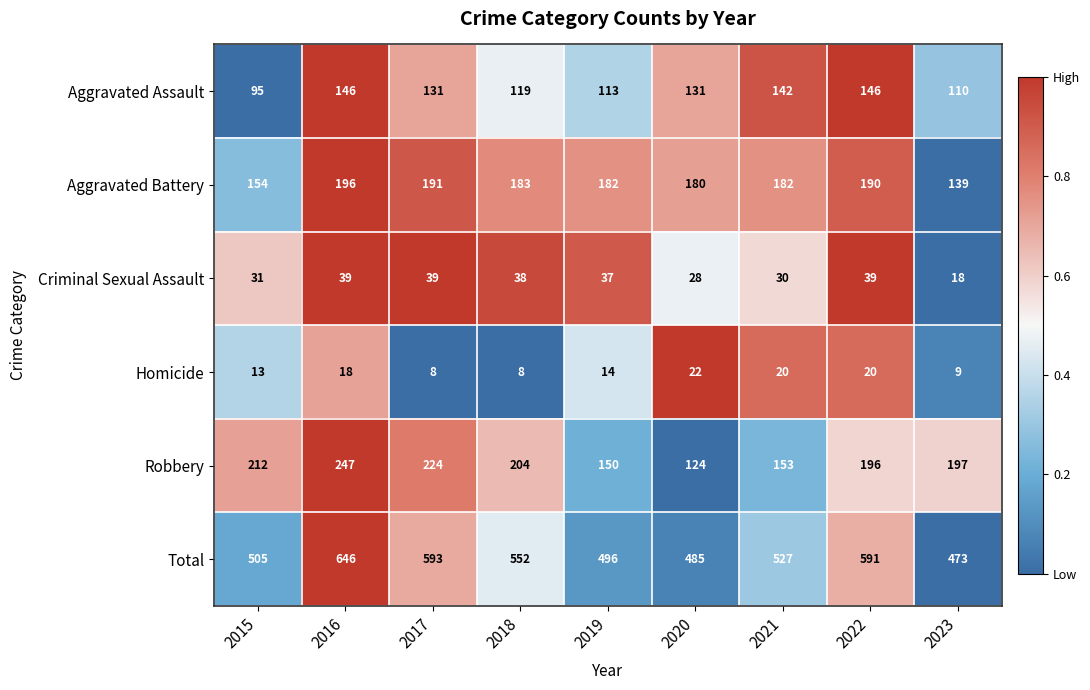

Which category has the lowest value in the Criminal Sexual Assault series?

2023